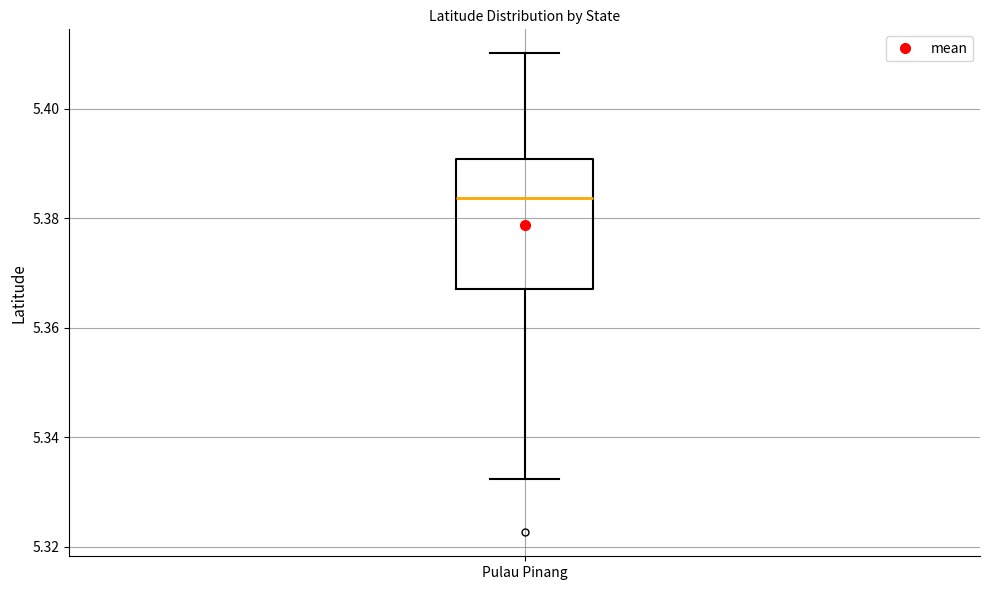

Read this box plot against the y-axis: the position of the median line, the range covered by the box, and the ends of both whiskers. The values are not printed on the chart, so give them approximately, as read against the axis.

median 5.384, box 5.366 to 5.390, whiskers 5.332 to 5.410